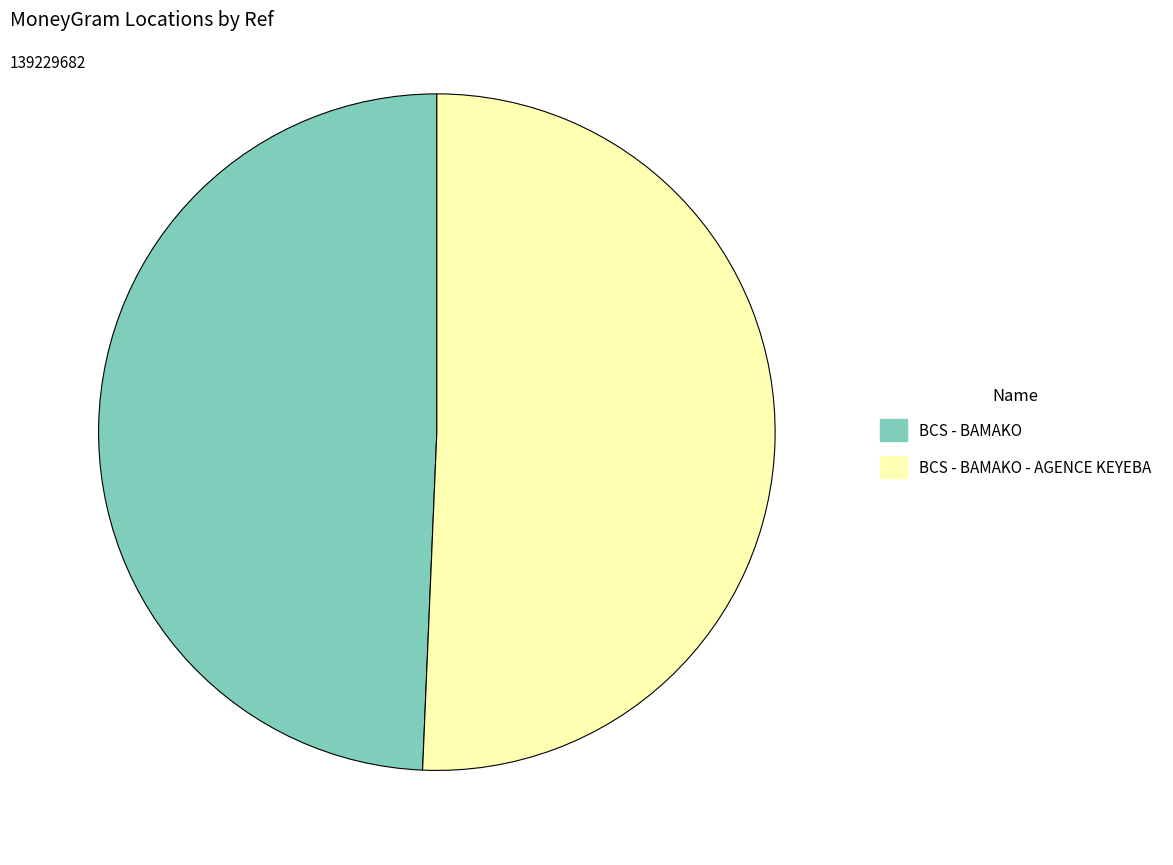

Is there any slice that represents more than half of the pie?

Yes